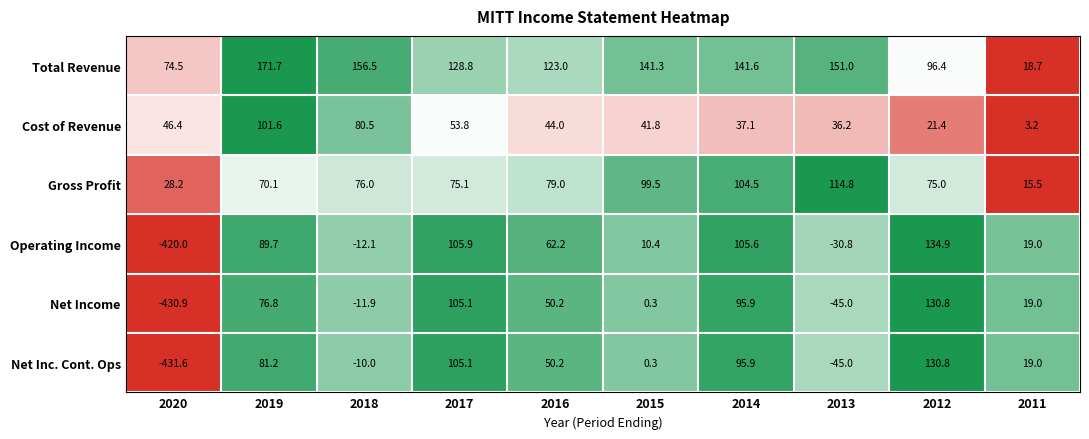

Rank the categories by Gross Profit value from lowest to highest.

2011, 2020, 2019, 2012, 2017, 2018, 2016, 2015, 2014, 2013